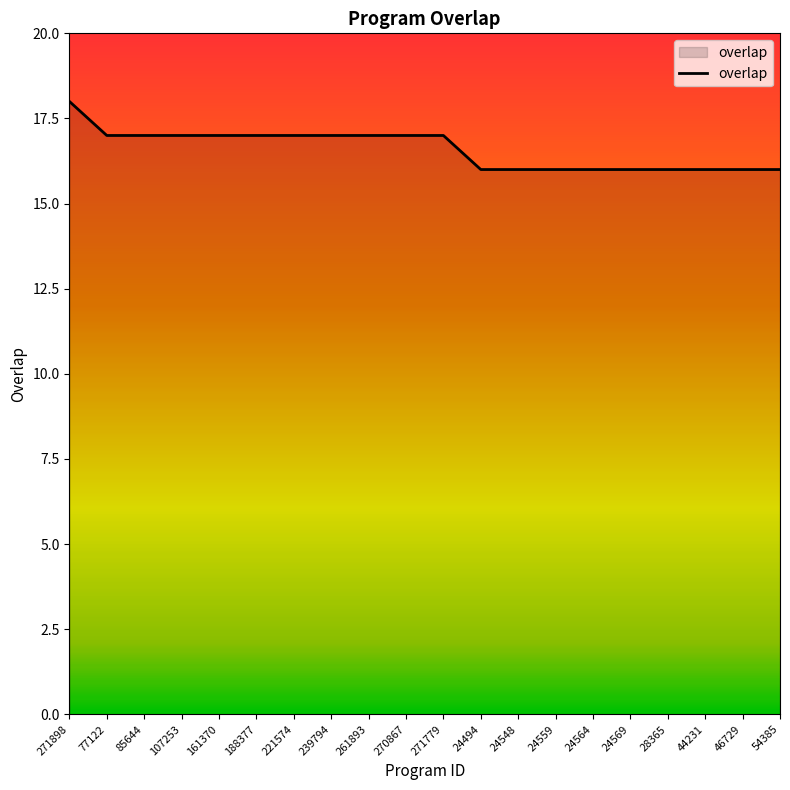

What is the change in value from 239794 to 24494?

-1